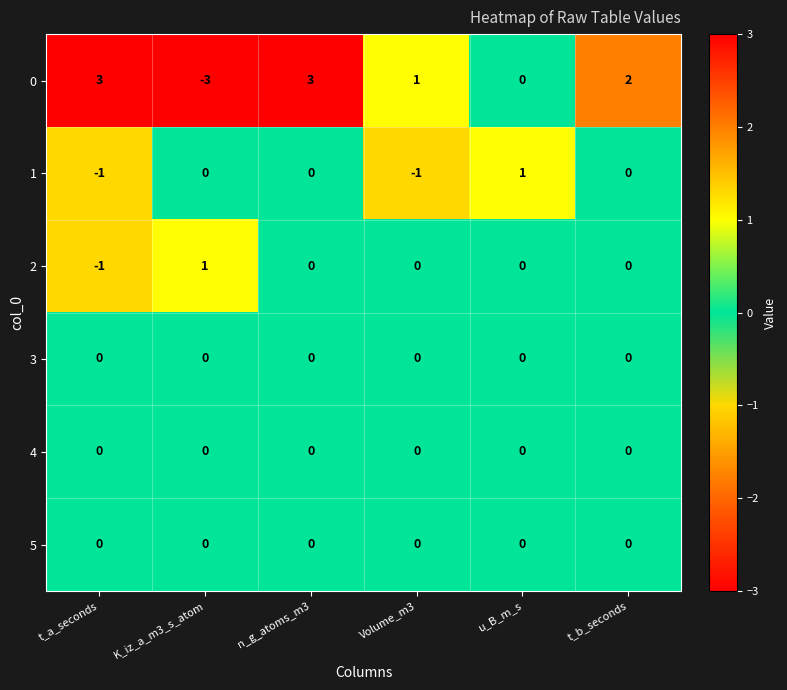

Count the number of data series in this chart.

6